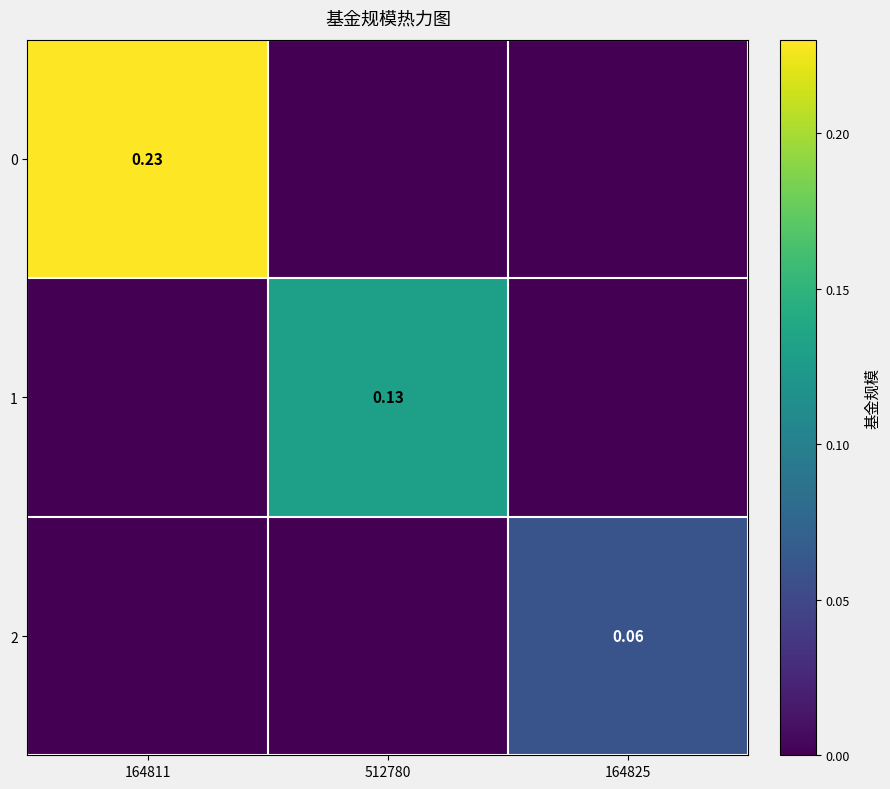

Is it true that 0 equals 0.0 at 164825?

True